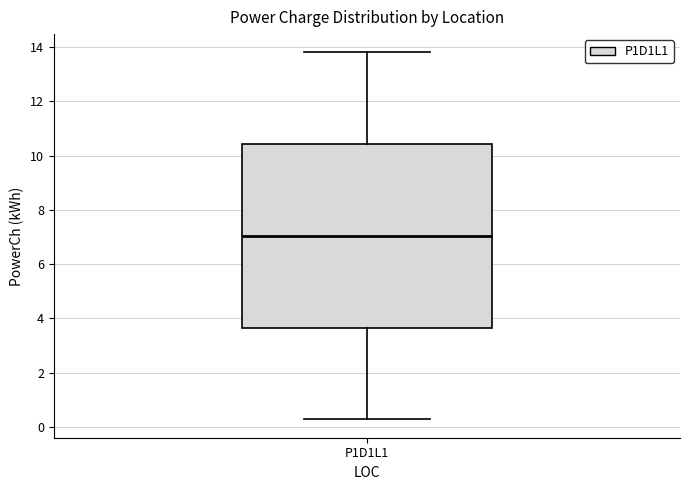

Where is the upper edge of the box for P1D1L1 on the y-axis? The values are not printed on the chart, so give them approximately, as read against the axis.

10.4